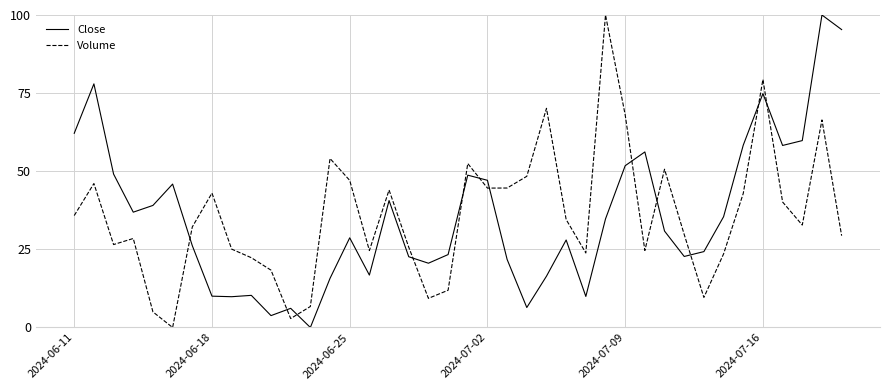

How many values in Close are above zero?

39